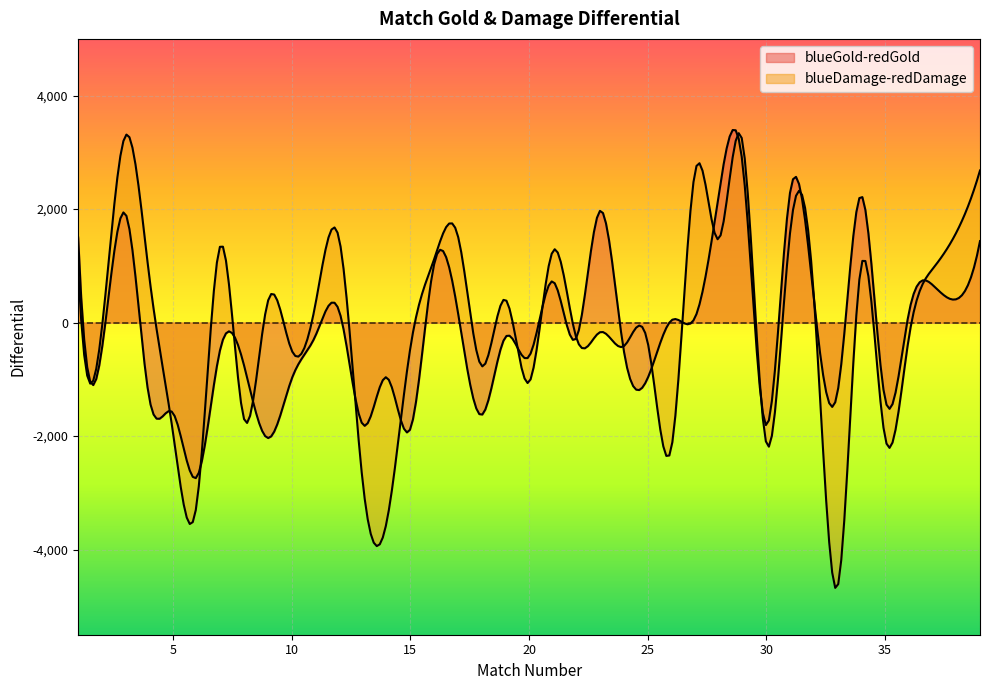

What is the highest value of the blueGold-redGold series?

2784